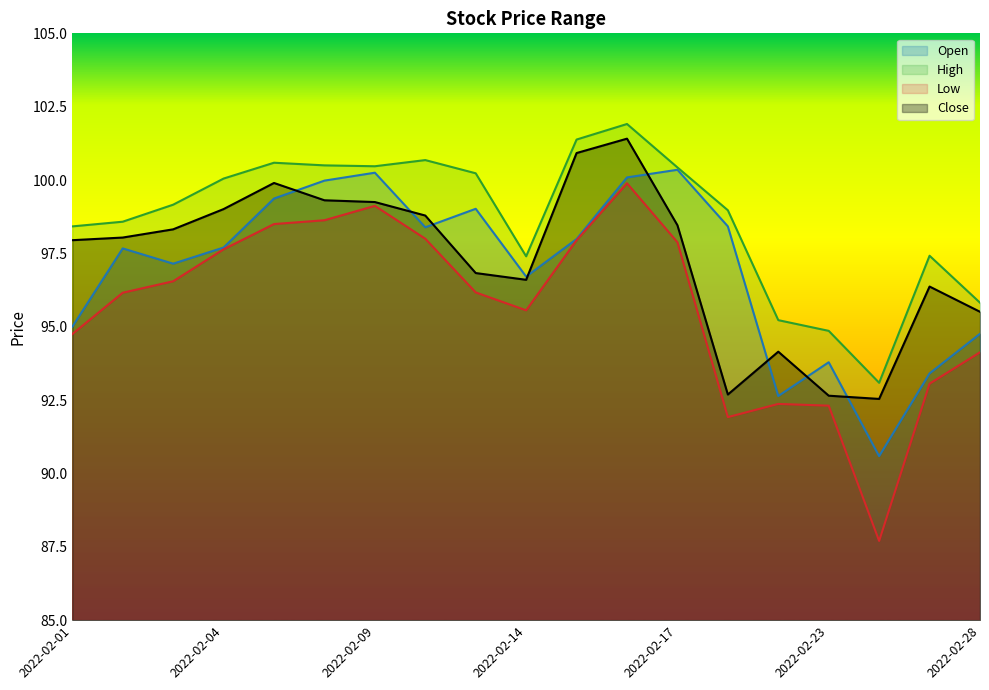

True or false: Open has a value of 133.7 at 2022-02-10.

False